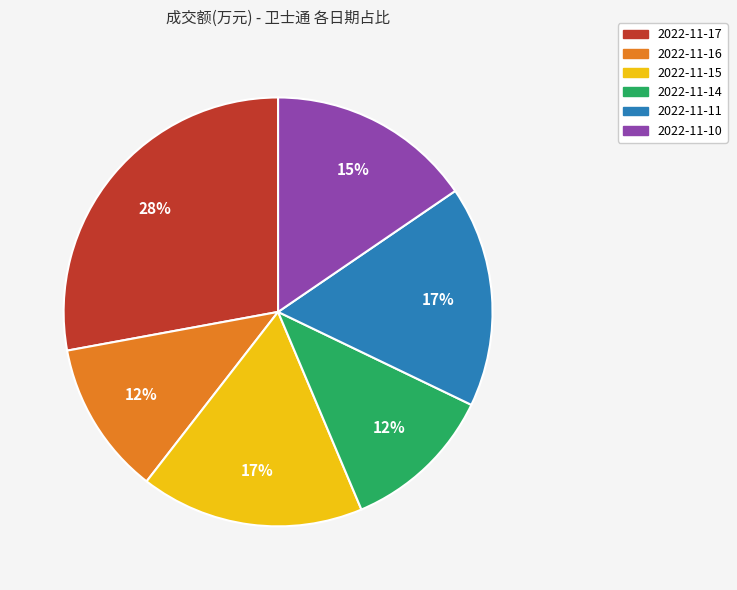

To the nearest percent, what portion does 2022-11-15 represent?

17%